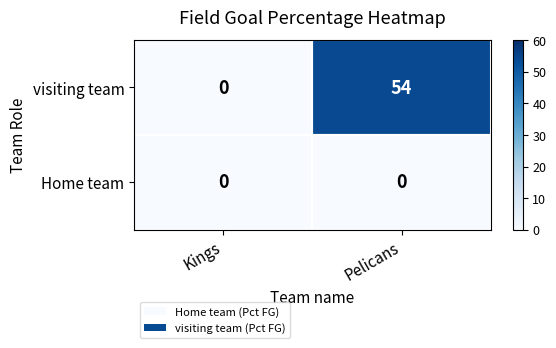

At which category is the sum across all series the highest?

Pelicans